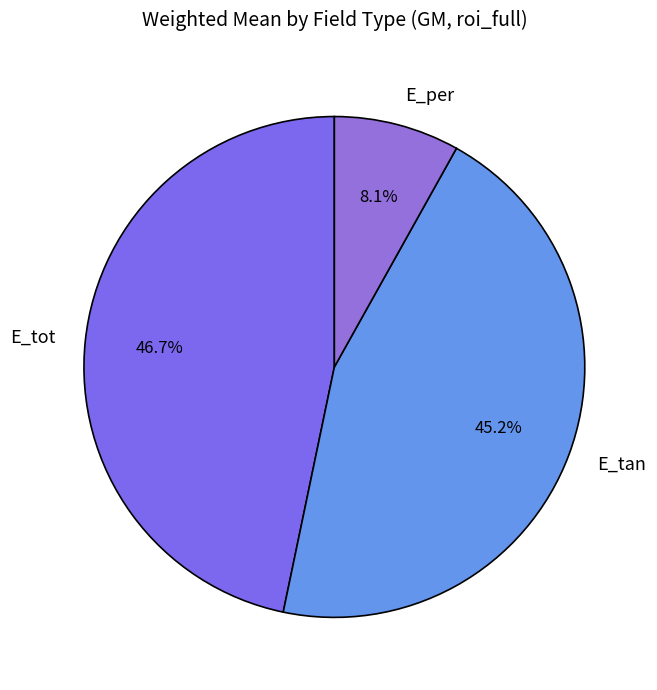

To the nearest percent, what is the average slice percentage?

33%